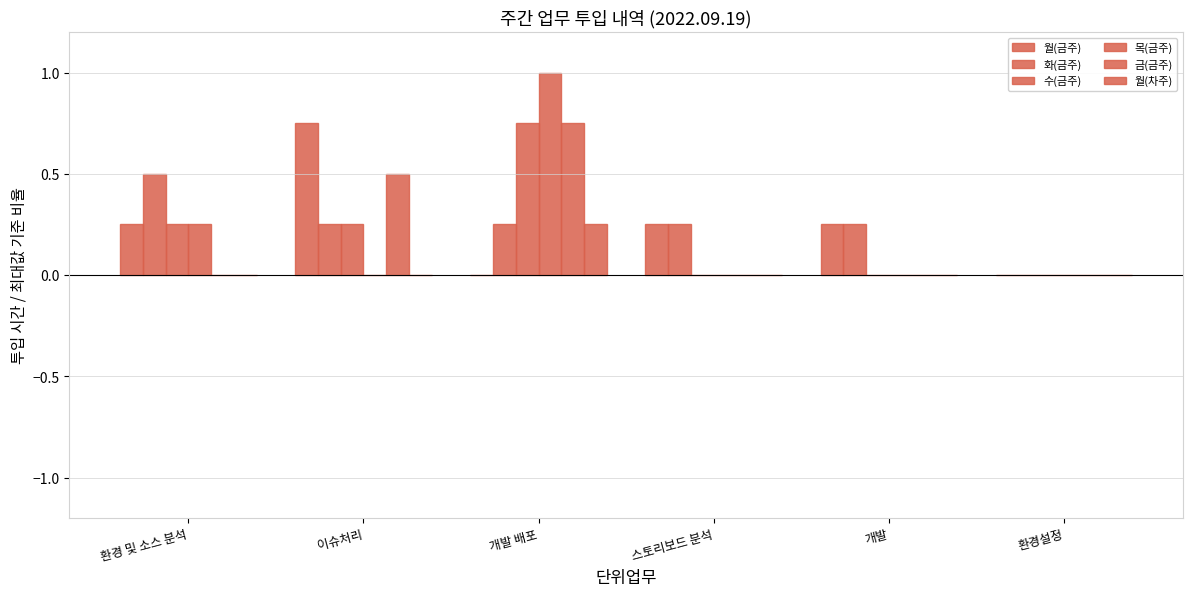

Does the chart contain stacked bars?

No